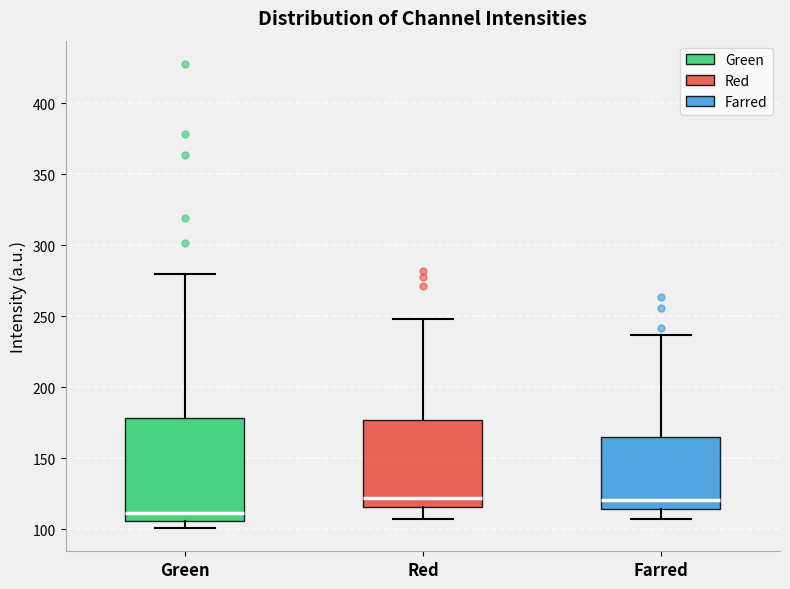

Reading left to right, read every box against the y-axis: the position of its median line, the range the box covers, and the ends of its whiskers. The values are not printed on the chart, so give them approximately, as read against the axis.

Green: median 110, box 105 to 180, whiskers 100 to 280
Red: median 120, box 115 to 175, whiskers 105 to 250
Farred: median 120, box 115 to 165, whiskers 105 to 235